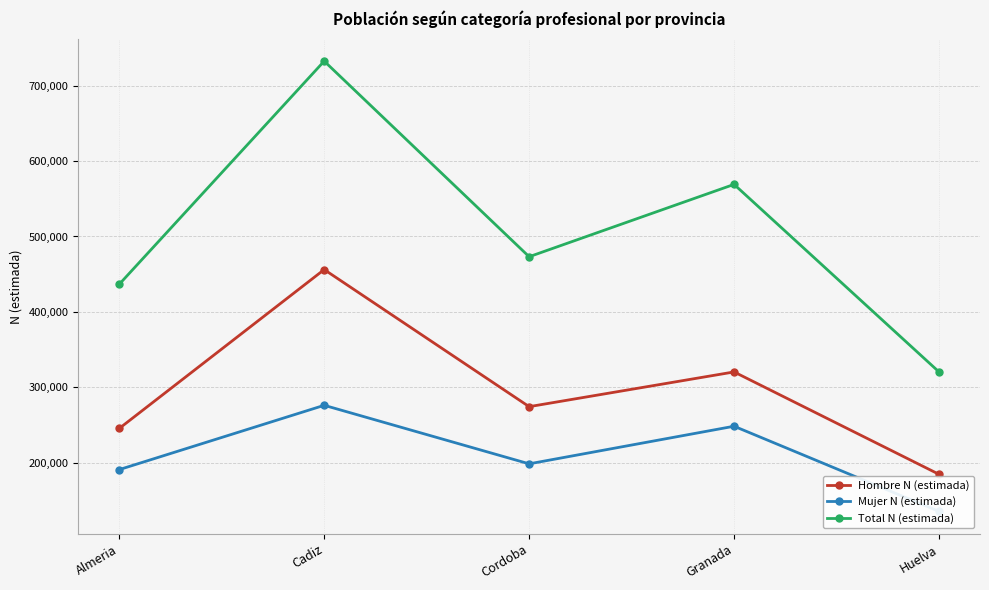

The Hombre N (estimada) series shows 320498 at Granada. True or false?

True